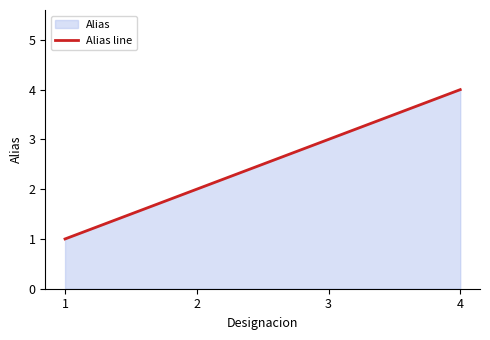

List the labels in order of value, smallest first.

1, 2, 3, 4